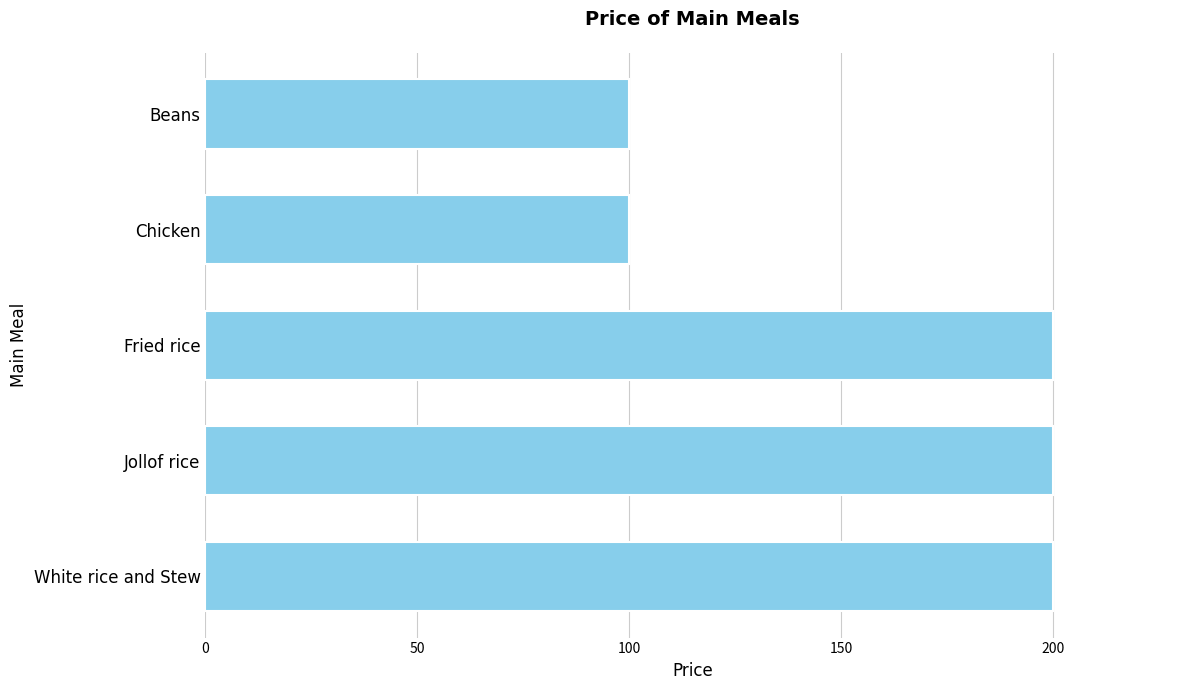

Approximately how many times larger is the value at Chicken compared to Fried rice?

0.5